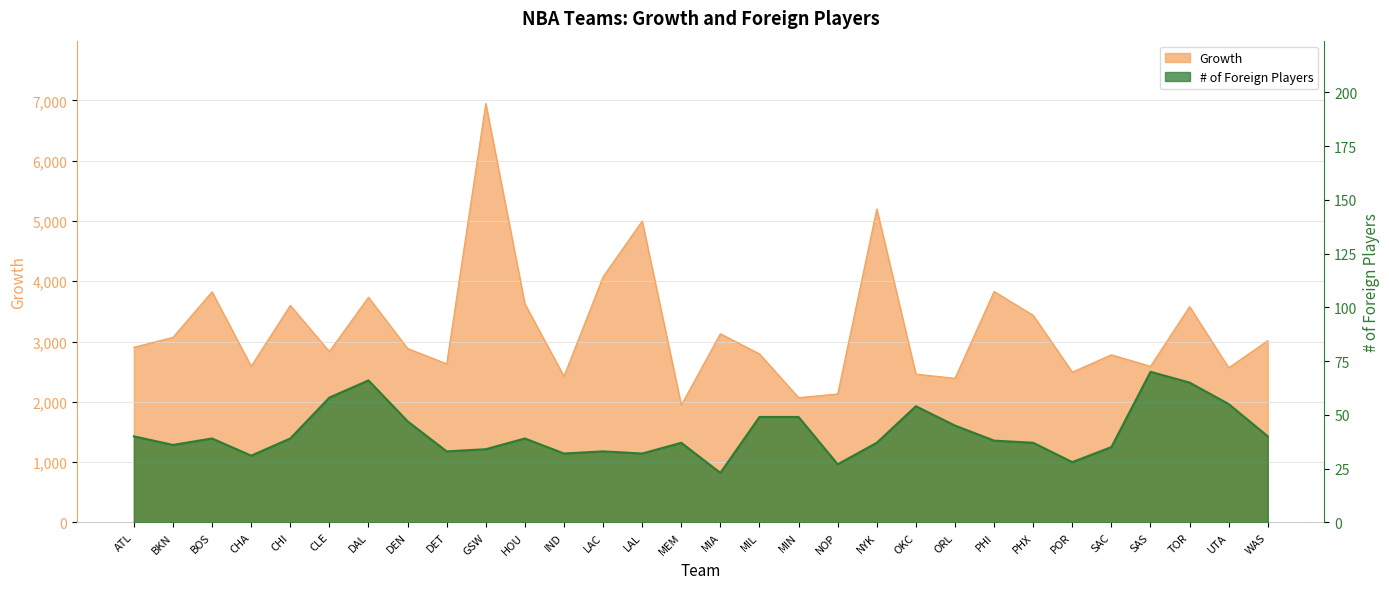

True or false: # of Foreign Players and Growth cross at least once.

False